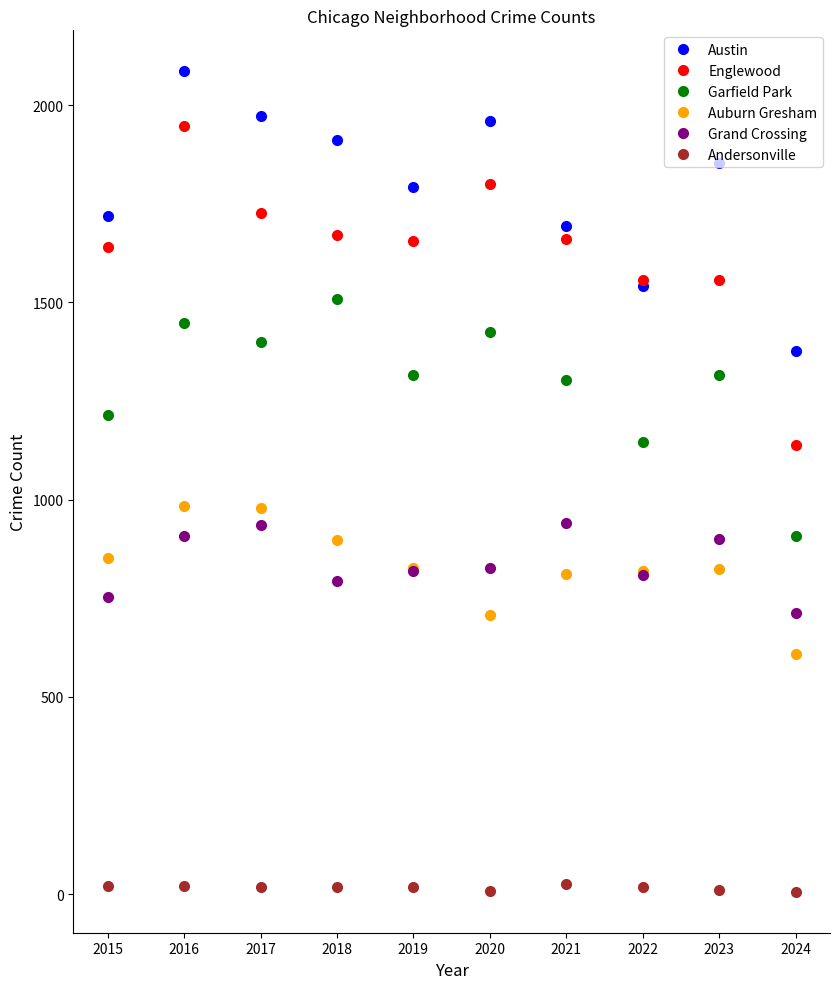

What is the greatest value displayed?

2086